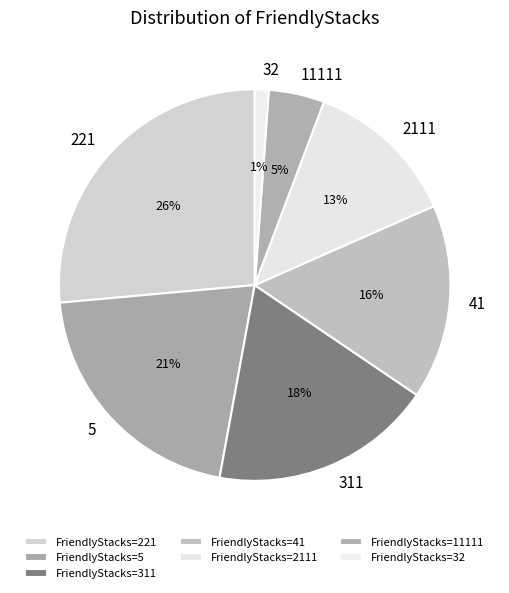

Do 11111 and 2111 together represent more than half of the pie?

No